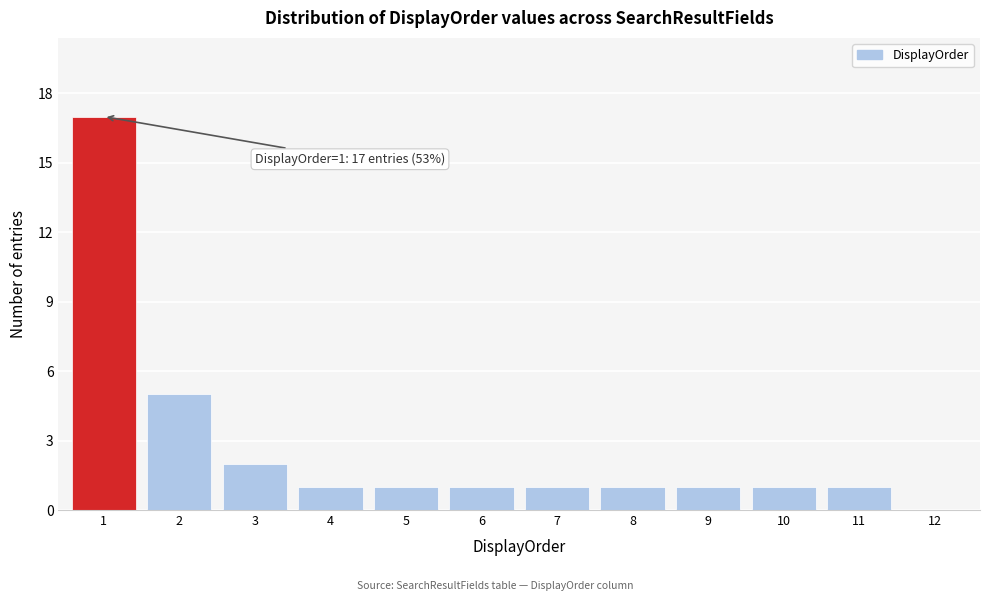

Which range on the x-axis has the tallest bar?

0.5 to 1.5